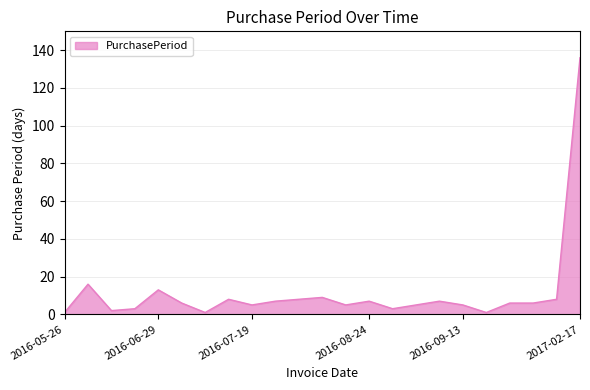

True or false: there are more than 2 points higher than both neighbors.

True